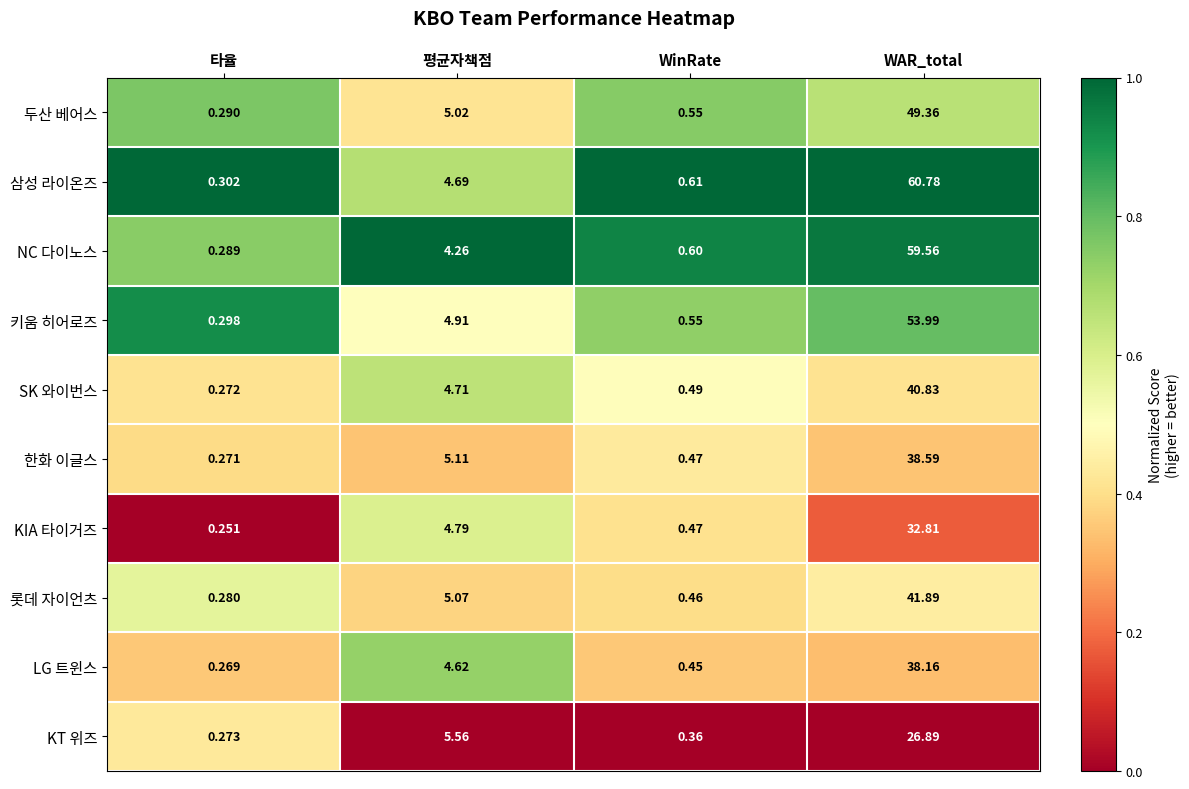

Is the value of 한화 이글스 at WAR_total greater than the value of NC 다이노스 at 평균자책점?

Yes